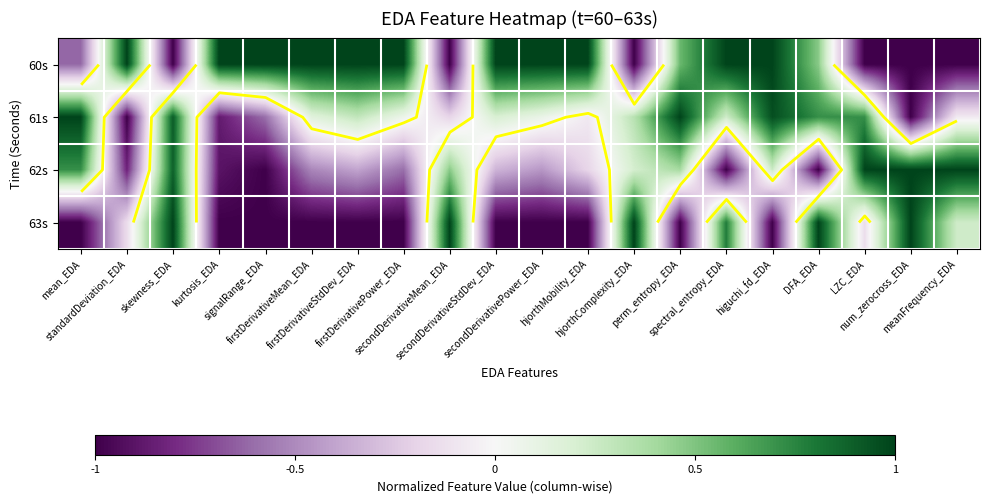

At which category does the chart reach its peak across all series?

standardDeviation_EDA